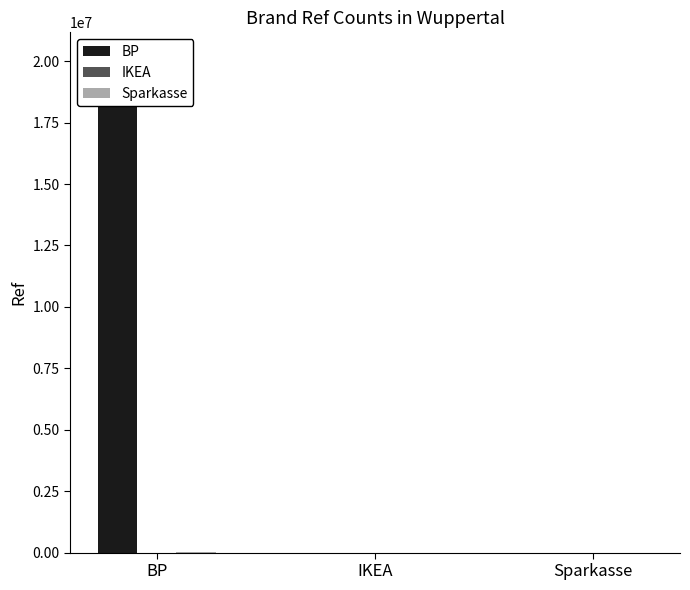

How many bars are there in each group?

3